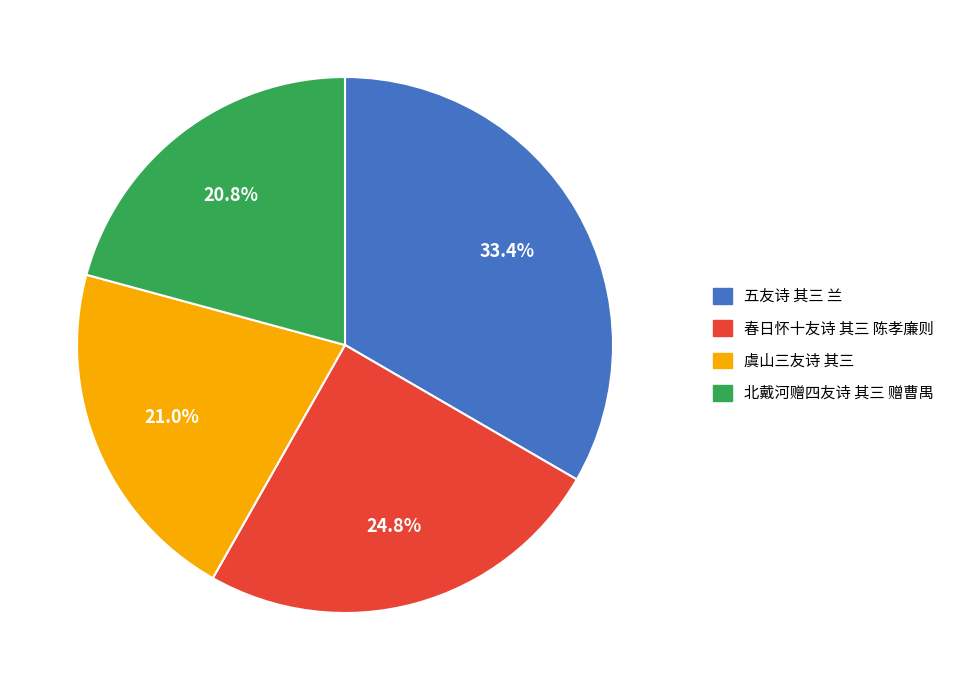

To the nearest percent, what percentage of the pie is 五友诗 其三 兰?

33%